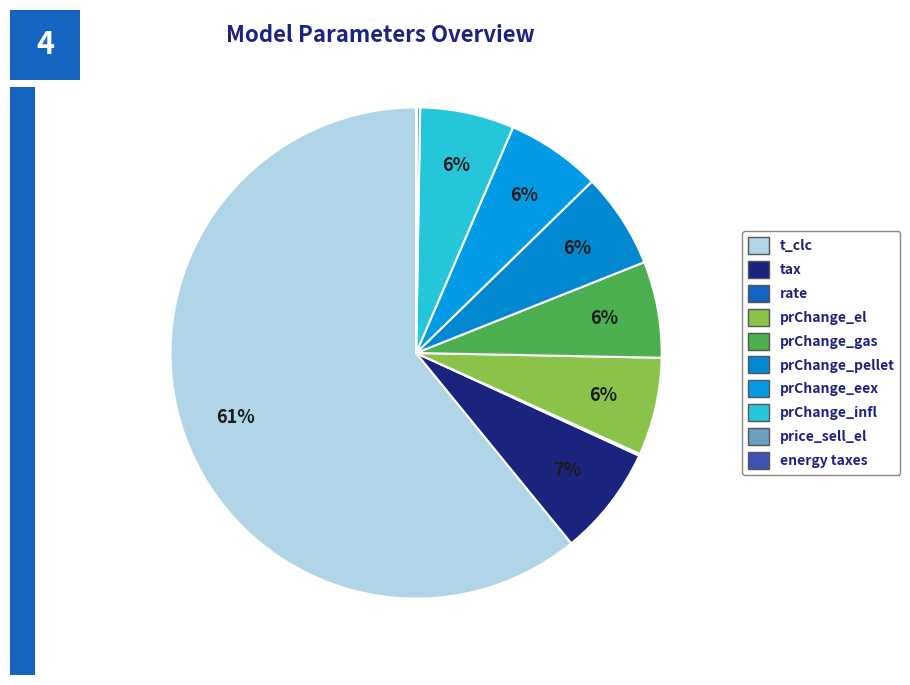

The tax slice represents 20% of the pie. True or false?

False